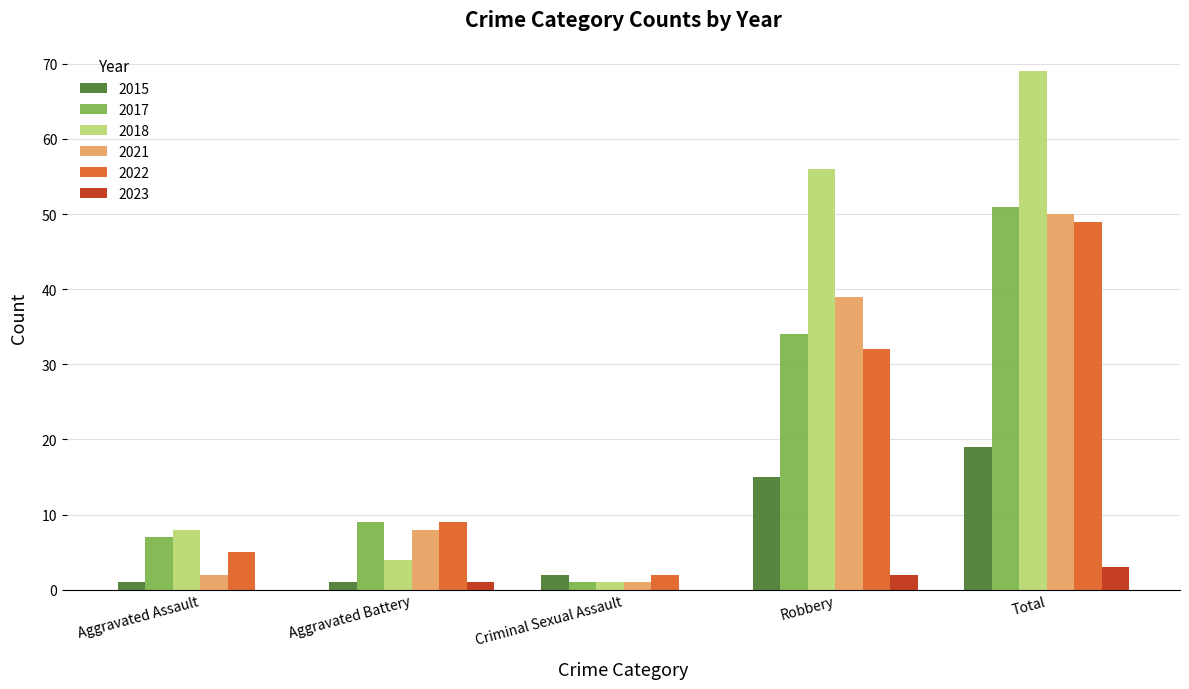

At which label is 2021 closest to 25?

Robbery